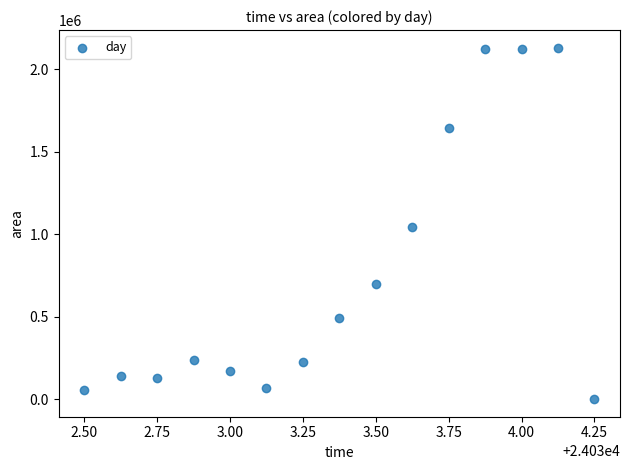

What is the range of Y values (max minus min)?

2131250